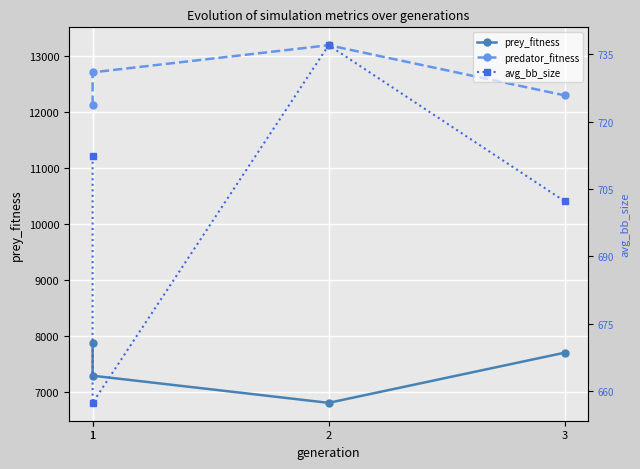

What is the greatest value displayed?

13202.0